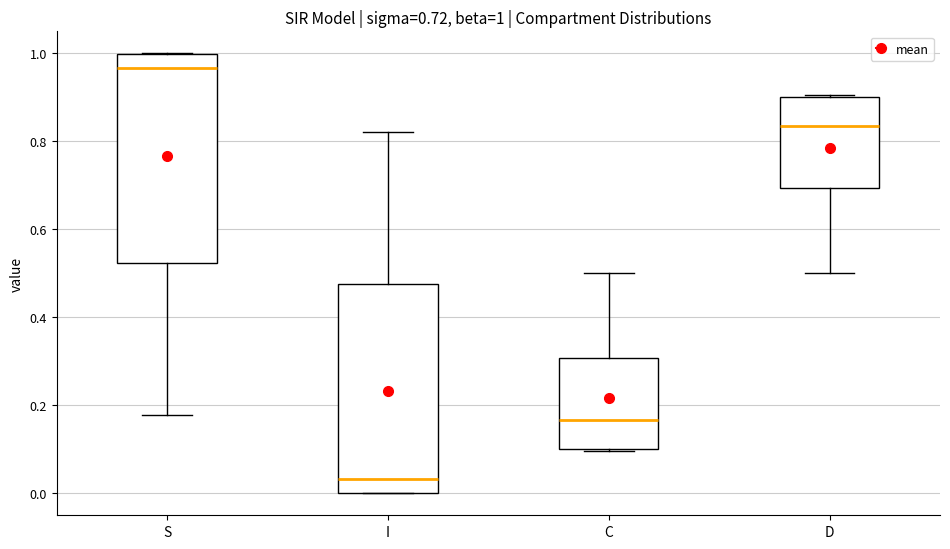

Which box has the lowest median line?

I